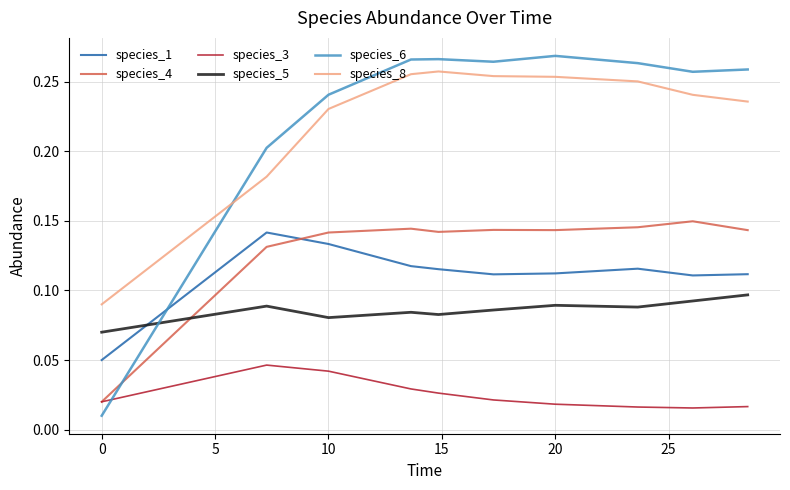

Which series has the largest range (max minus min)?

species_6